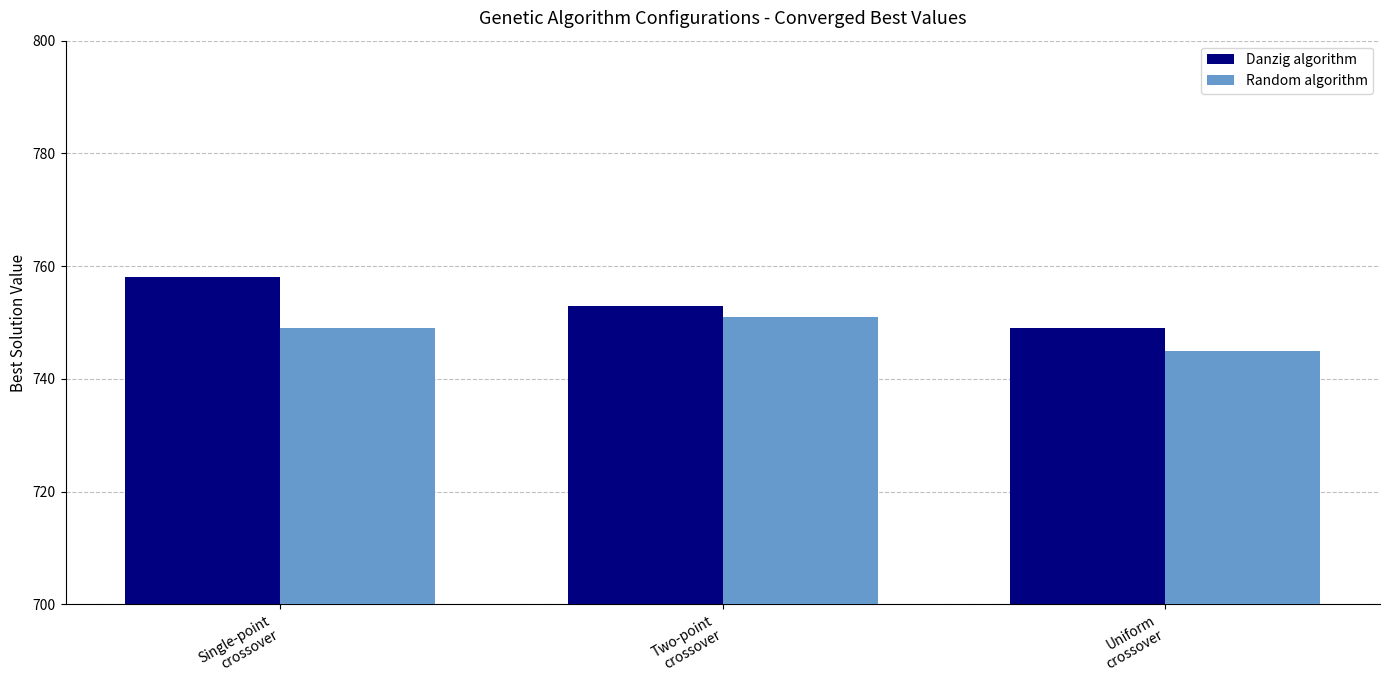

True or false: Danzig algorithm has a value of 351 at Single-point
crossover.

False